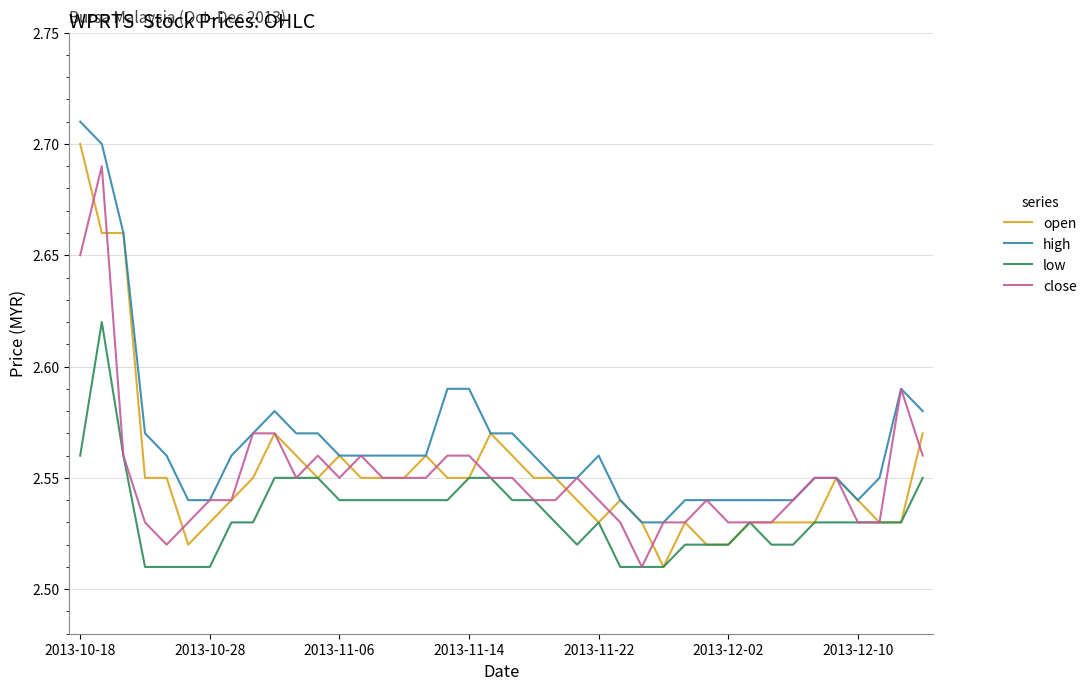

Which series has the largest total across all categories?

high